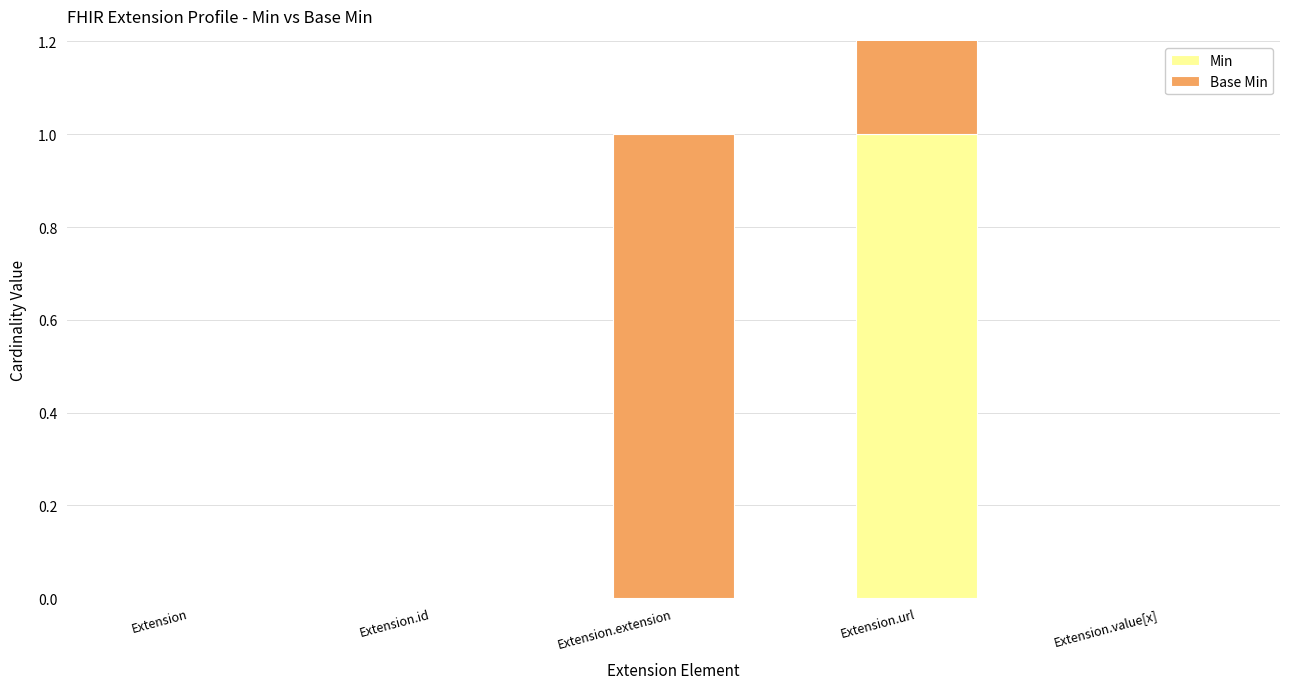

What position from the left is Extension.extension?

3